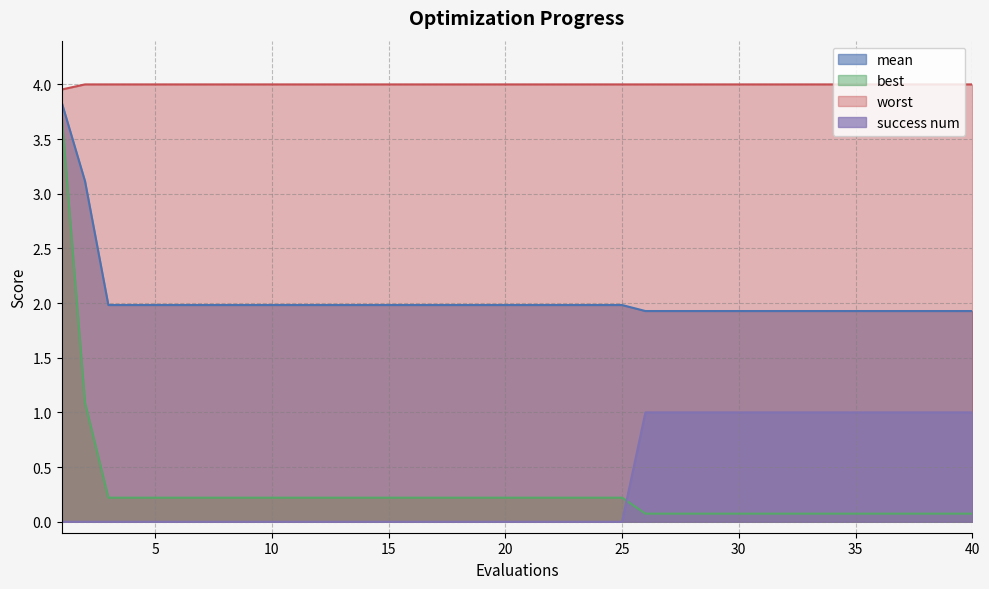

Reading right to left, list all the values displayed in this chart.

mean: 1.9	1.9	1.9	1.9	1.9	1.9	1.9	1.9	1.9	1.9	1.9	1.9	1.9	1.9	1.9	2.0	2.0	2.0	2.0	2.0	2.0	2.0	2.0	2.0	2.0	2.0	2.0	2.0	2.0	2.0	2.0	2.0	2.0	2.0	2.0	2.0	2.0	2.0	3.1	3.8
best: 0.1	0.1	0.1	0.1	0.1	0.1	0.1	0.1	0.1	0.1	0.1	0.1	0.1	0.1	0.1	0.2	0.2	0.2	0.2	0.2	0.2	0.2	0.2	0.2	0.2	0.2	0.2	0.2	0.2	0.2	0.2	0.2	0.2	0.2	0.2	0.2	0.2	0.2	1.1	3.7
worst: 4.0	4.0	4.0	4.0	4.0	4.0	4.0	4.0	4.0	4.0	4.0	4.0	4.0	4.0	4.0	4.0	4.0	4.0	4.0	4.0	4.0	4.0	4.0	4.0	4.0	4.0	4.0	4.0	4.0	4.0	4.0	4.0	4.0	4.0	4.0	4.0	4.0	4.0	4.0	4.0
success num: 1.0	1.0	1.0	1.0	1.0	1.0	1.0	1.0	1.0	1.0	1.0	1.0	1.0	1.0	1.0	0.0	0.0	0.0	0.0	0.0	0.0	0.0	0.0	0.0	0.0	0.0	0.0	0.0	0.0	0.0	0.0	0.0	0.0	0.0	0.0	0.0	0.0	0.0	0.0	0.0